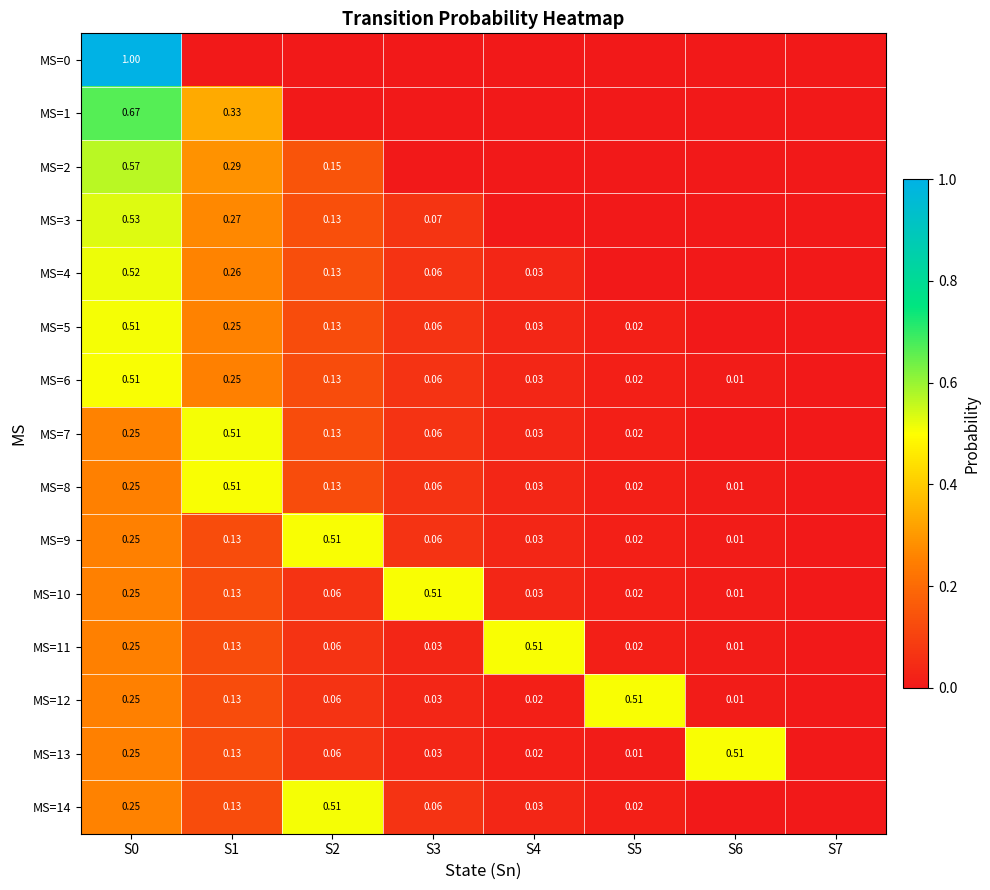

How many distinct data groups are displayed?

15